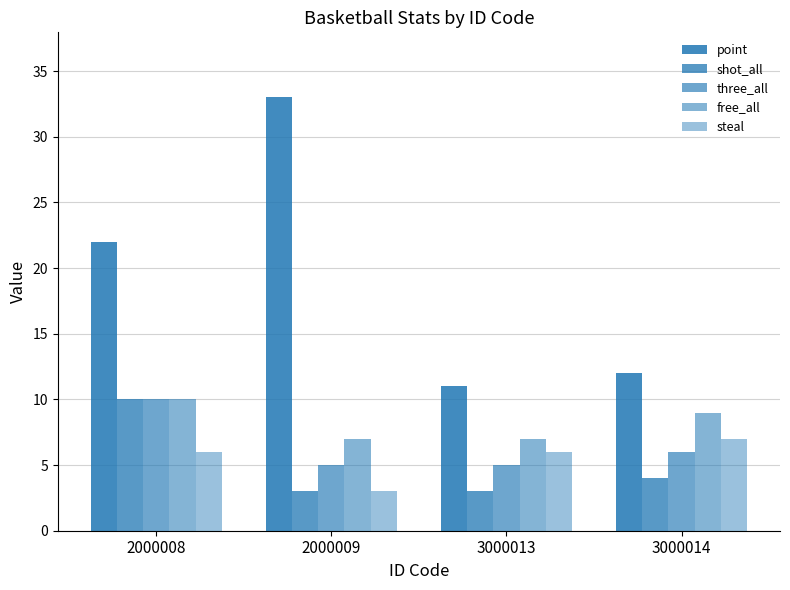

How many bars are there in total?

20